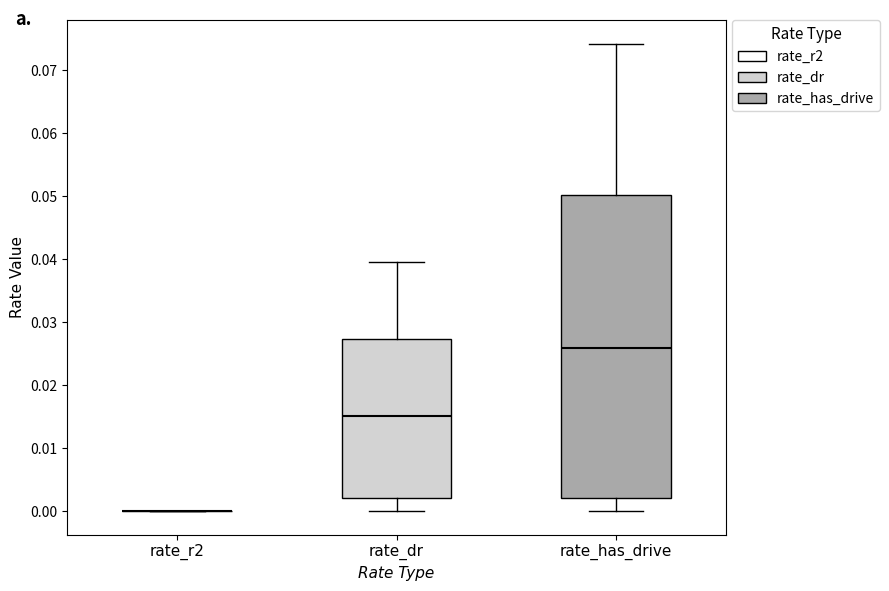

Where does the lower whisker of the box for rate_dr end on the y-axis? The values are not printed on the chart, so give them approximately, as read against the axis.

0.000